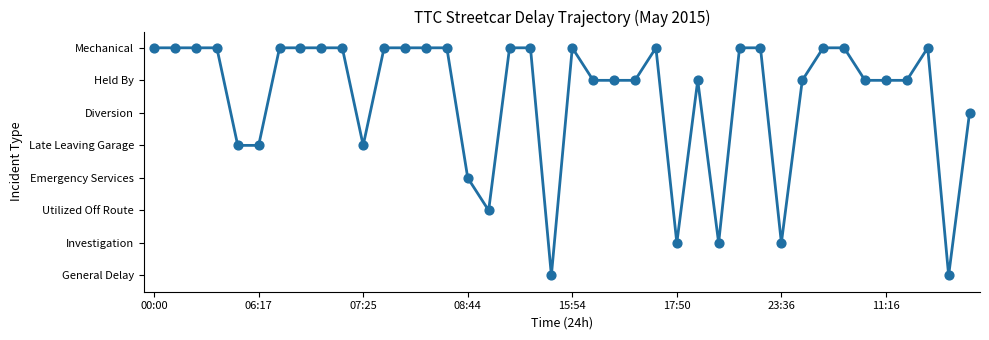

Does the chart have visible grid lines?

No